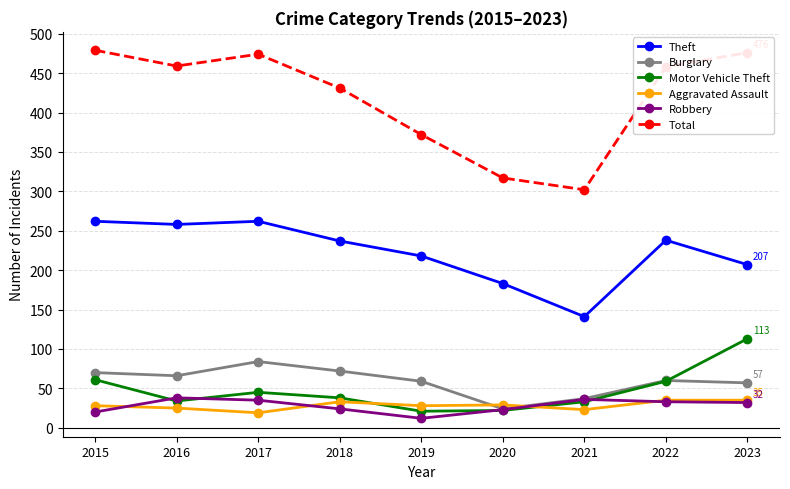

What is the value of the Burglary point at the 1st from the left?

70